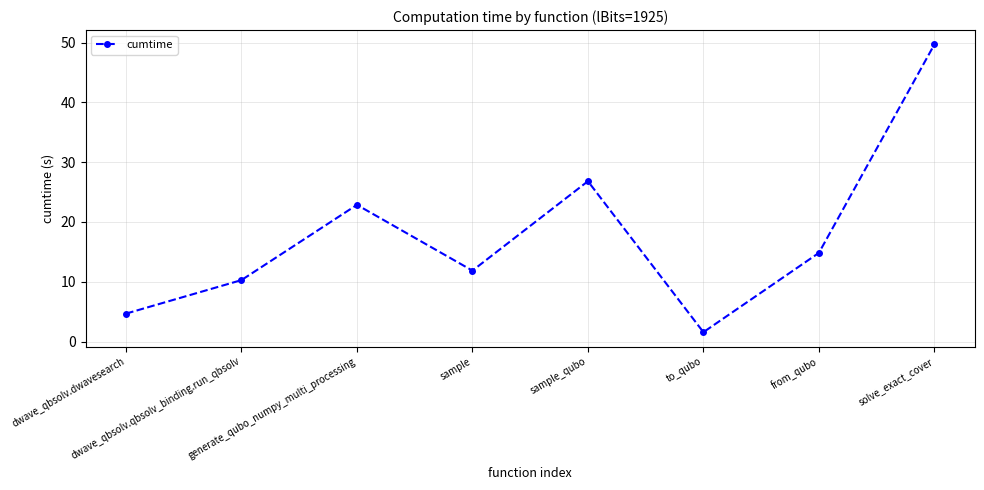

Which has a higher value, to_qubo or sample?

sample